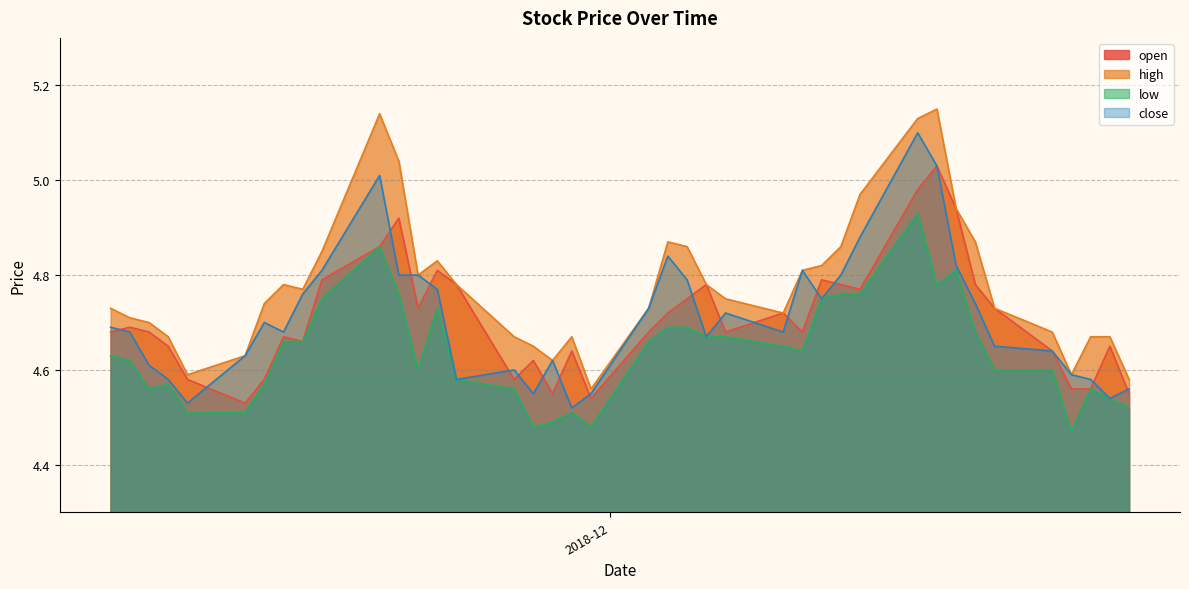

List the series in order of their peak value, highest first.

high, close, open, low